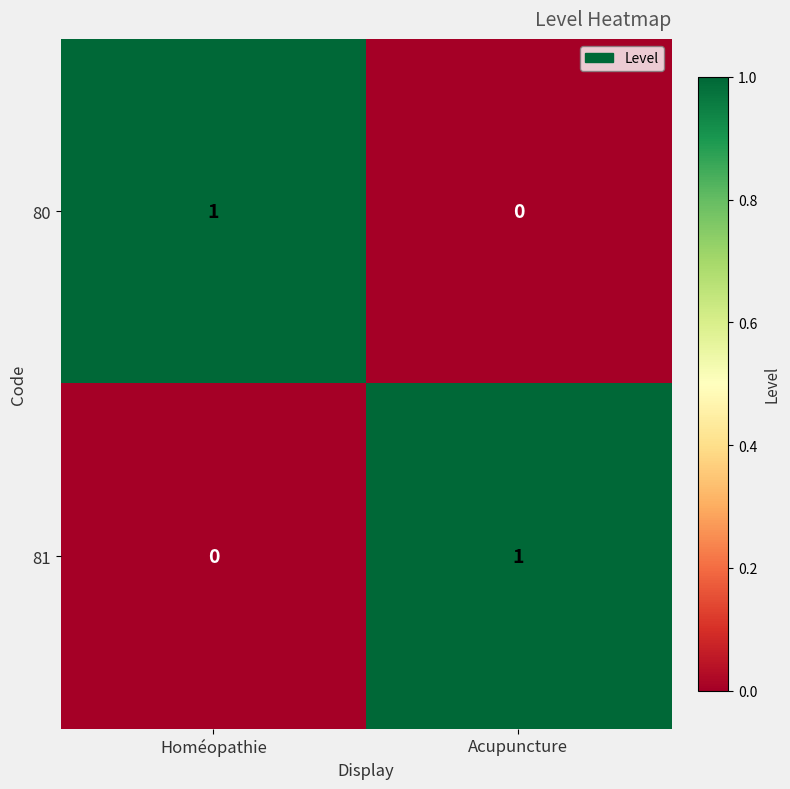

The 80 series shows 1 at Homéopathie. True or false?

True